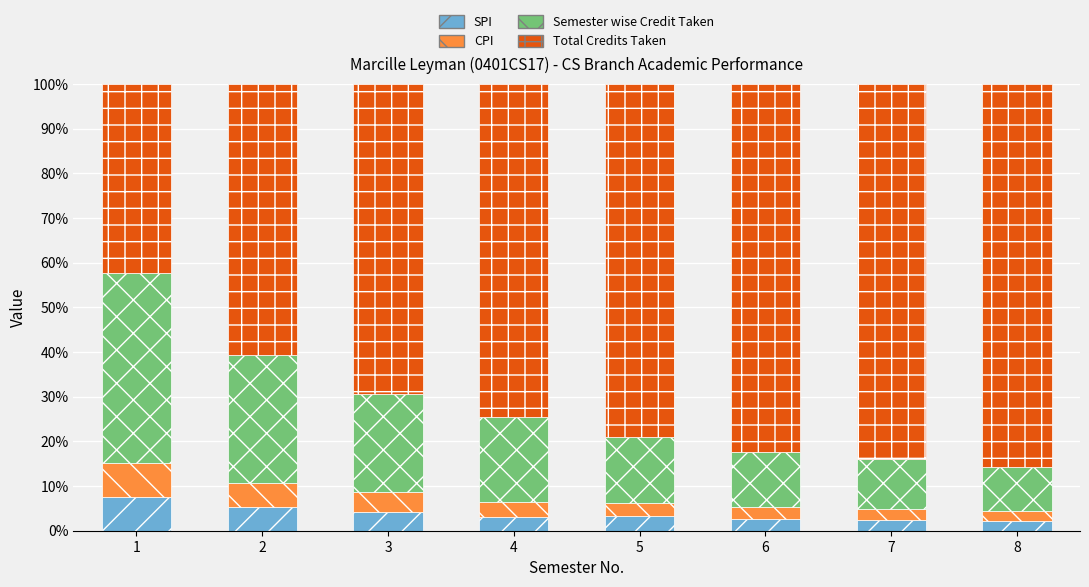

Is it true that SPI equals 3.1 at 4?

True